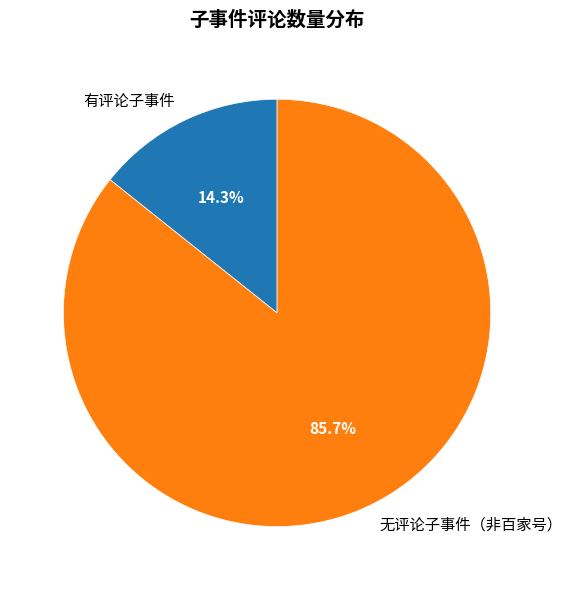

Rank the categories by value from lowest to highest.

有评论子事件, 无评论子事件（非百家号）